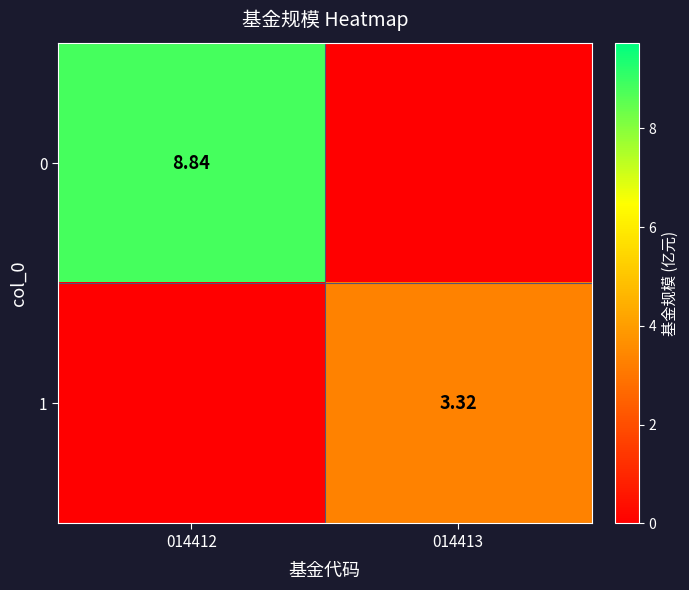

Rank the series by their maximum value, from highest to lowest.

0, 1